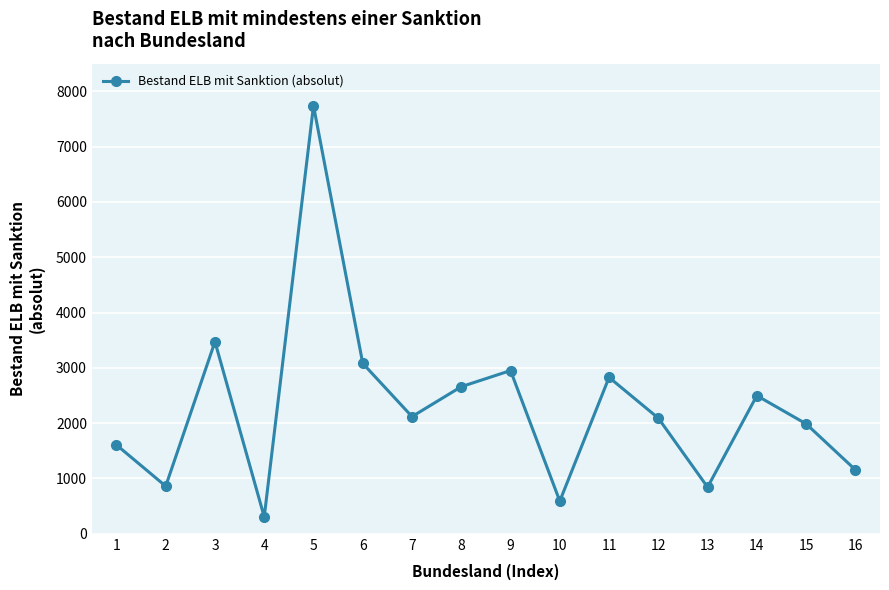

Between 15 and 10, which is larger?

15